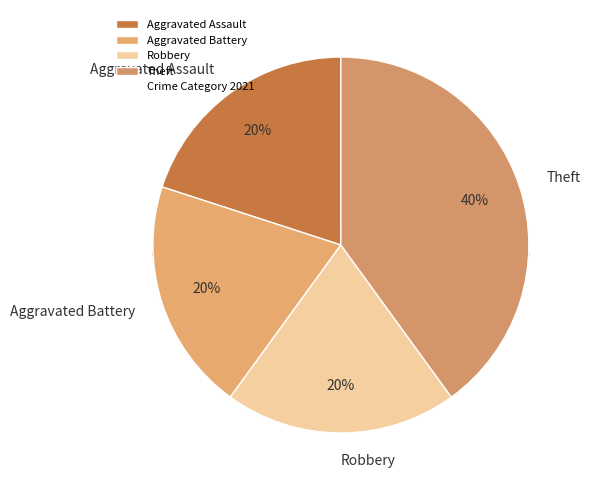

The Aggravated Battery slice represents 33% of the pie. True or false?

False